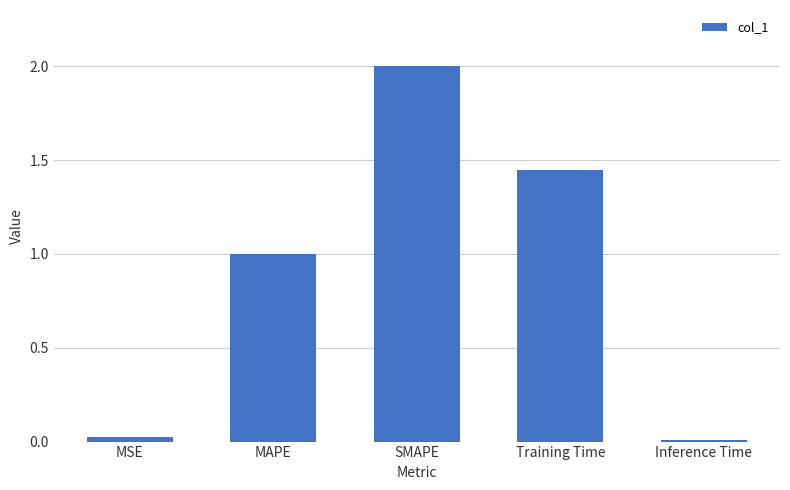

What is the sum of all values?

4.5